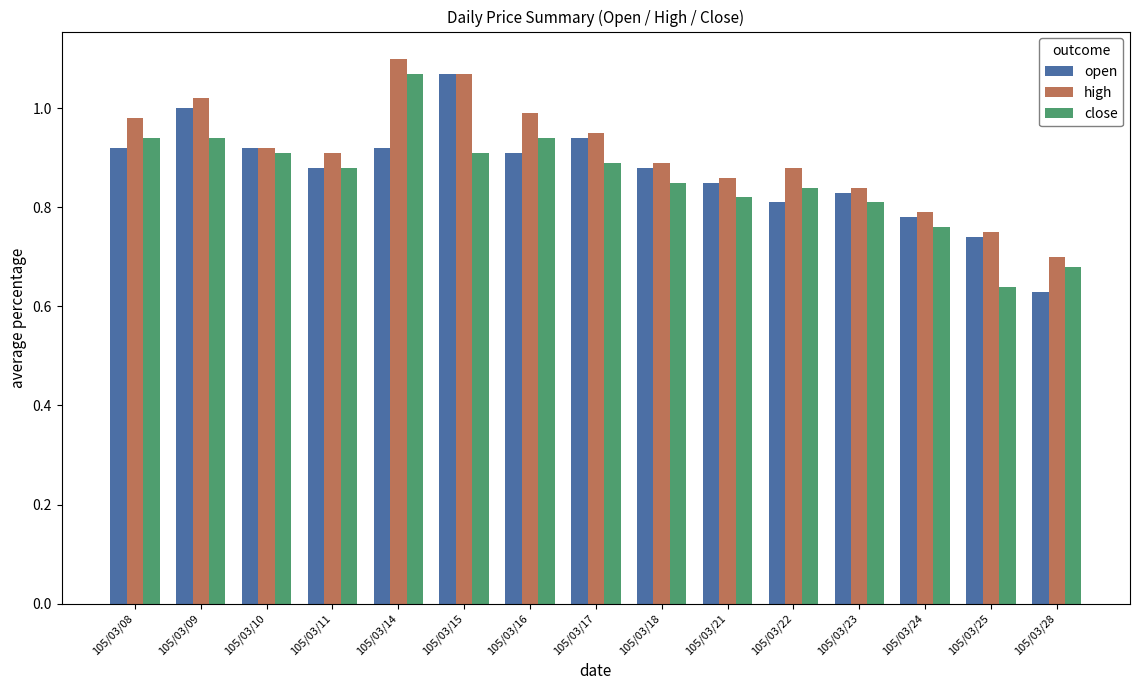

True or false: open has a value of 0.8 at 105/03/24.

True